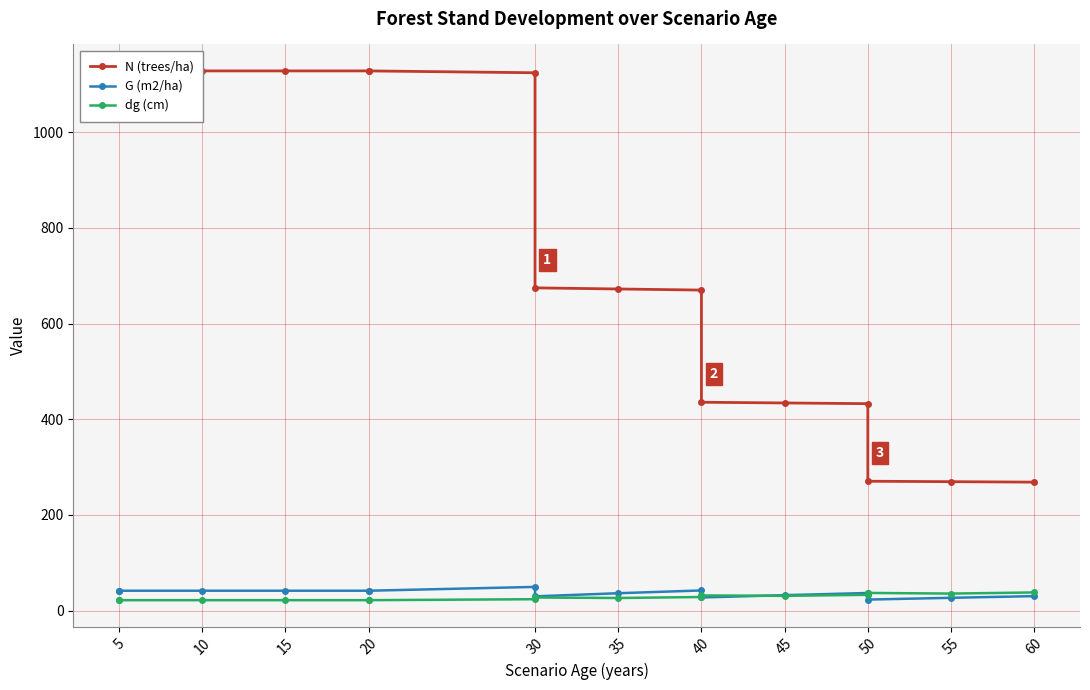

Does the chart have visible grid lines?

Yes